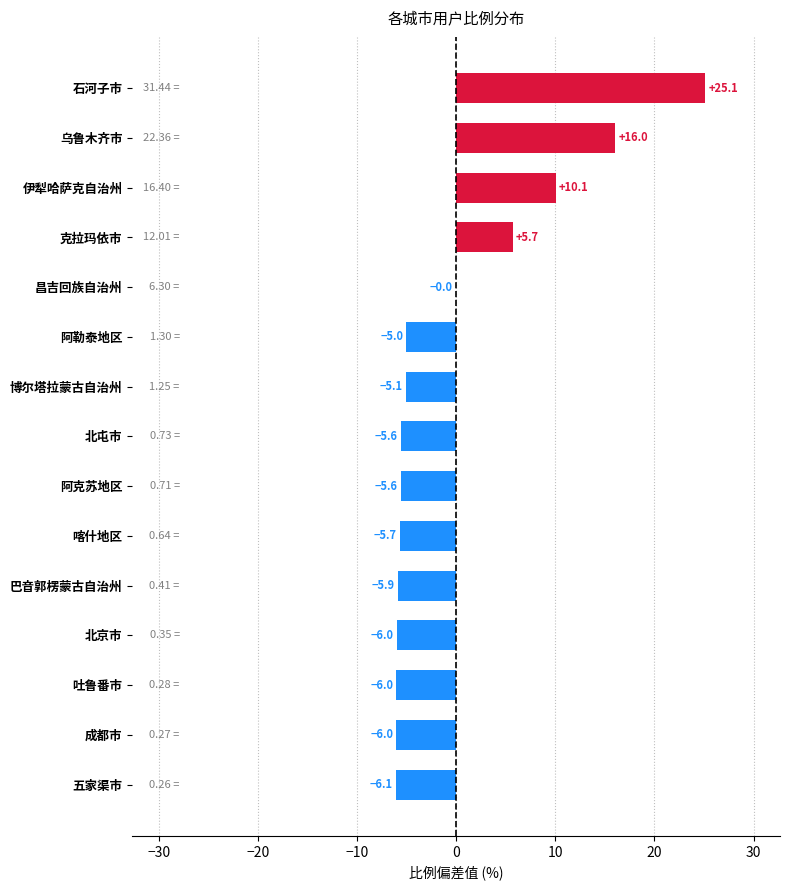

What is the sum of the values at 巴音郭楞蒙古自治州 and 成都市?

-11.9